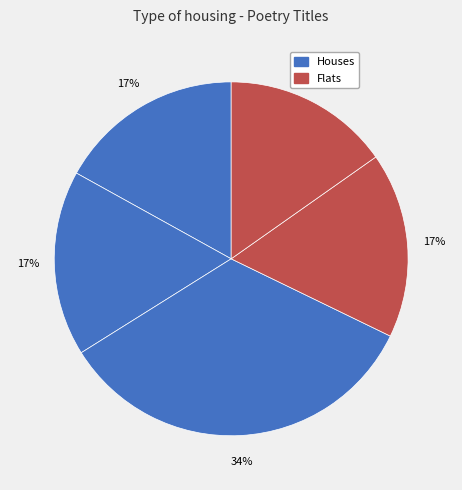

How many slices are in this pie chart?

5